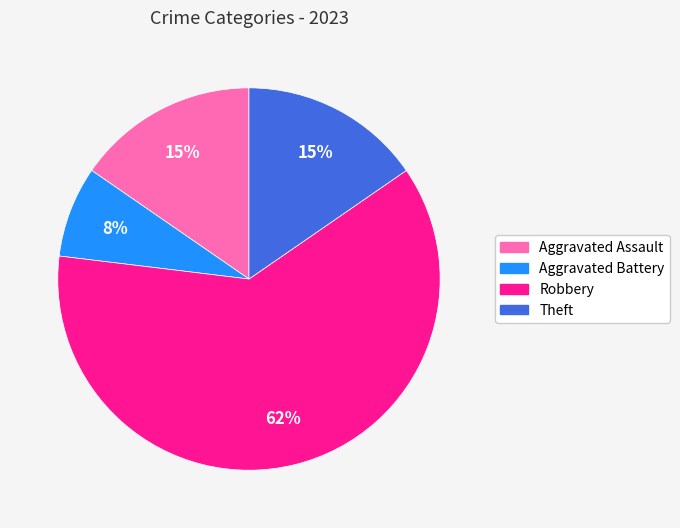

Combined, do Aggravated Assault and Theft account for over 50%?

No